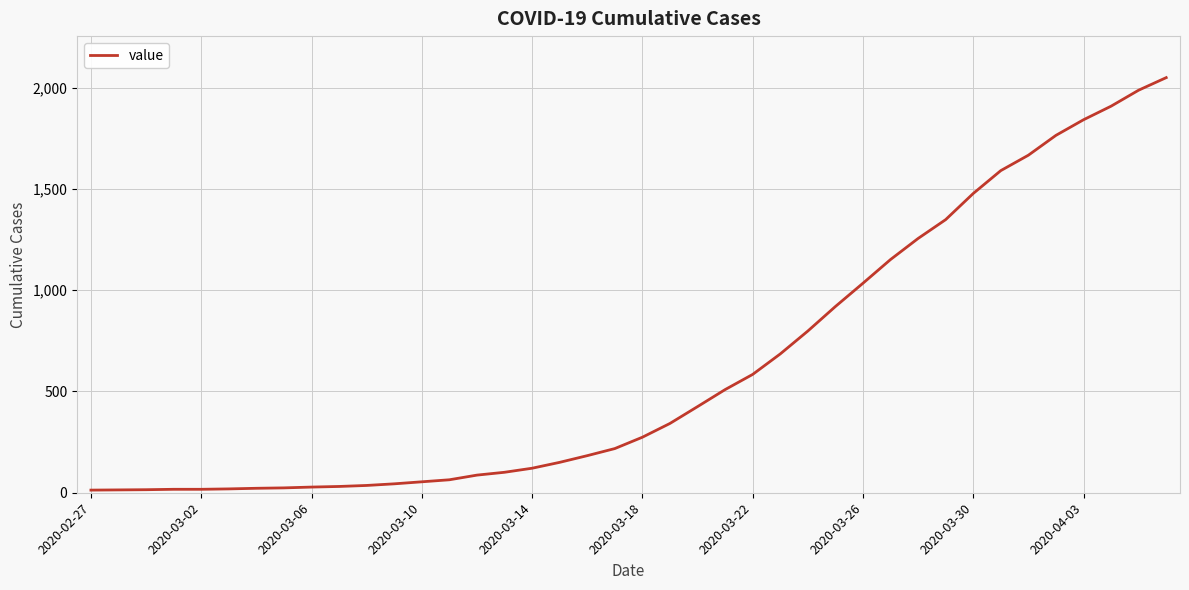

What is the greatest value displayed?

2049